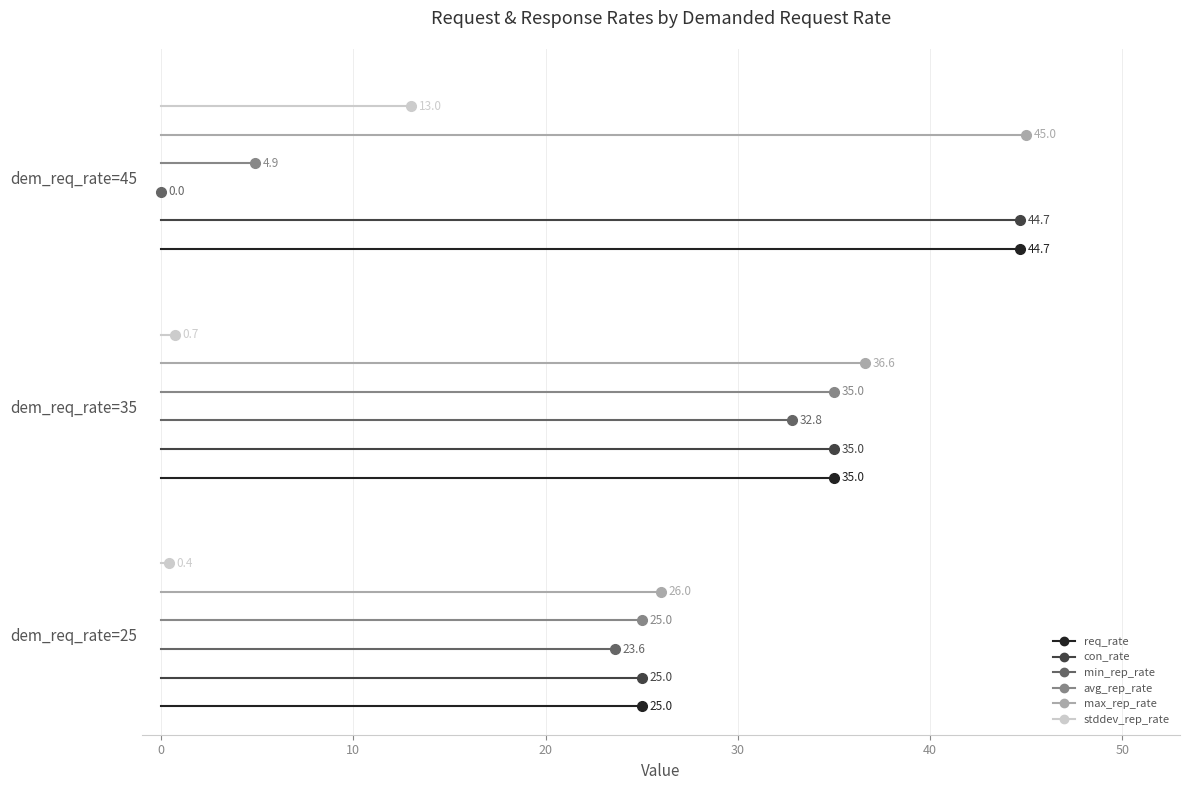

Is the value of con_rate at 0 greater than the value of avg_rep_rate at 0?

No